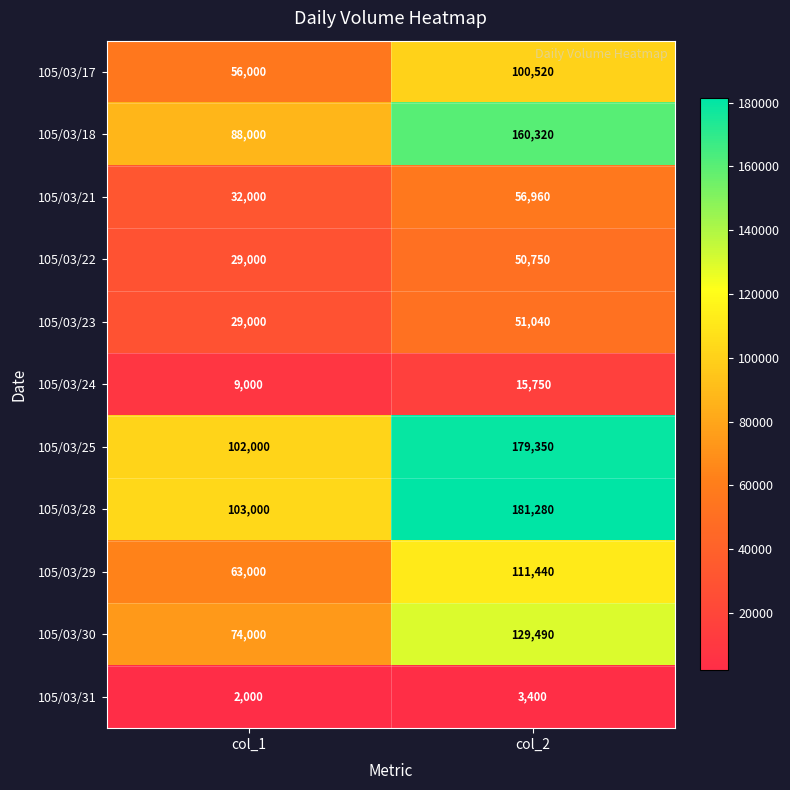

How many distinct data groups are displayed?

11